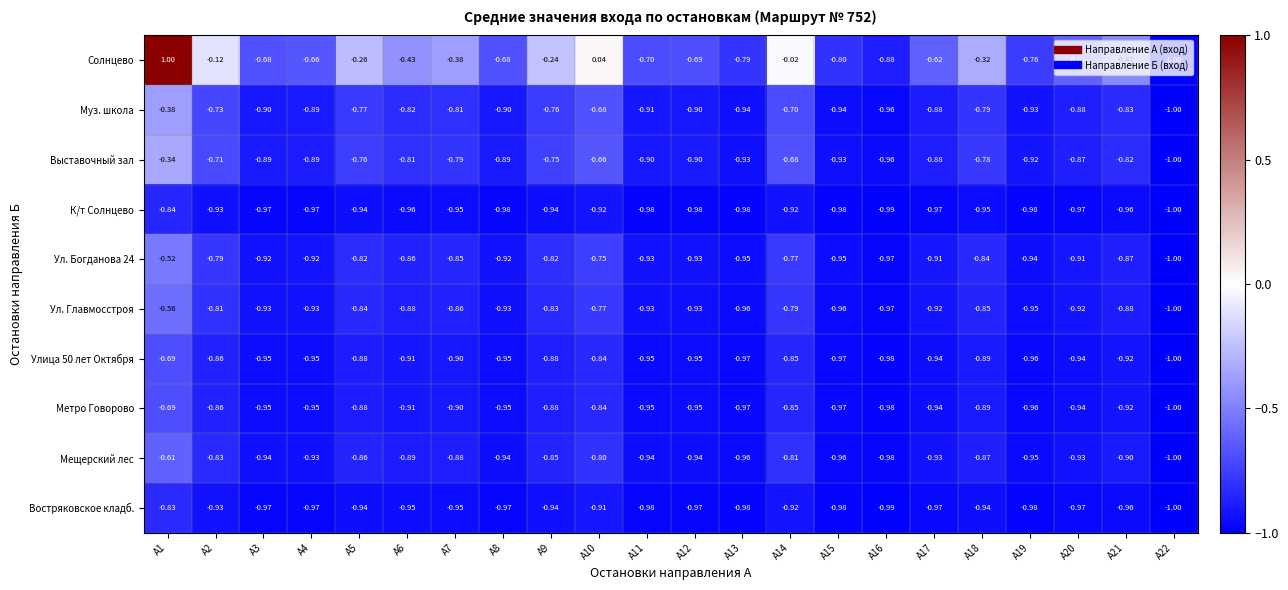

Which series has the largest total across all categories?

Солнцево